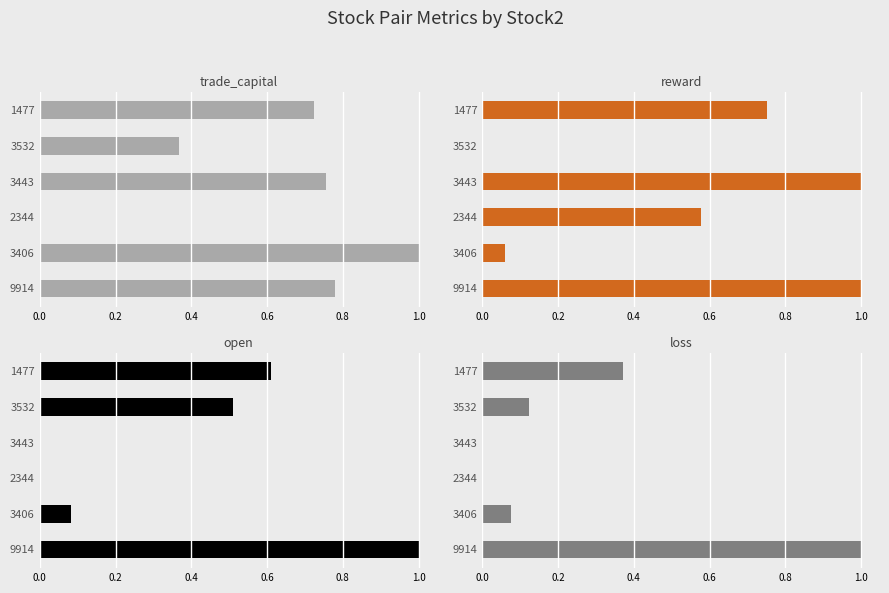

Reading right to left, list all the values displayed in this chart.

trade_capital: 0.7	0.4	0.8	0.0	1.0	0.8
reward: 0.8	0.0	1.0	0.6	0.1	1.0
open: 0.6	0.5	0.0	0.0	0.1	1.0
loss: 0.4	0.1	0.0	0.0	0.1	1.0